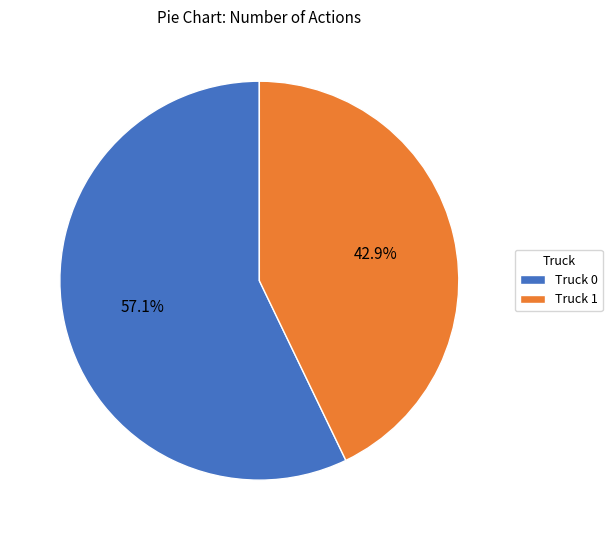

Between Truck 0 and Truck 1, which is larger?

Truck 0